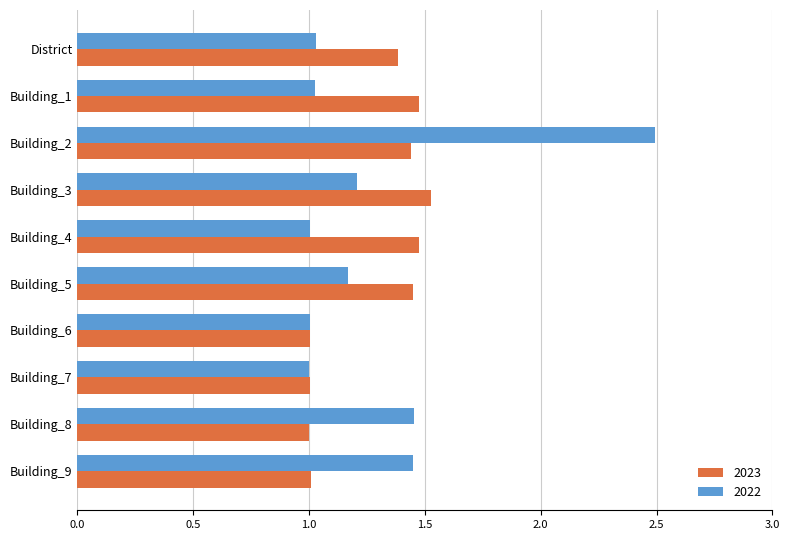

The value of 2022 at Building_7 is 0.4. True or false?

False